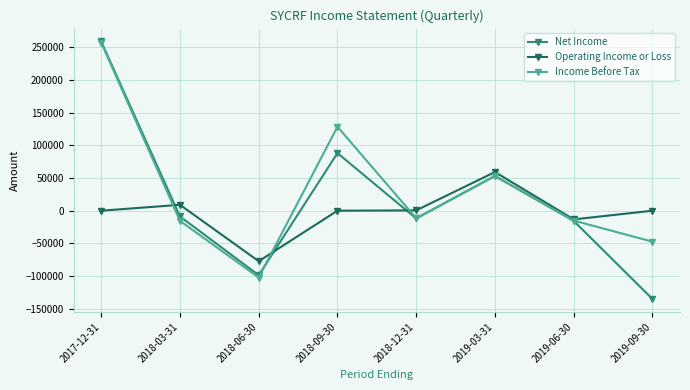

The value of Income Before Tax at 2019-09-30 is -32822. True or false?

False